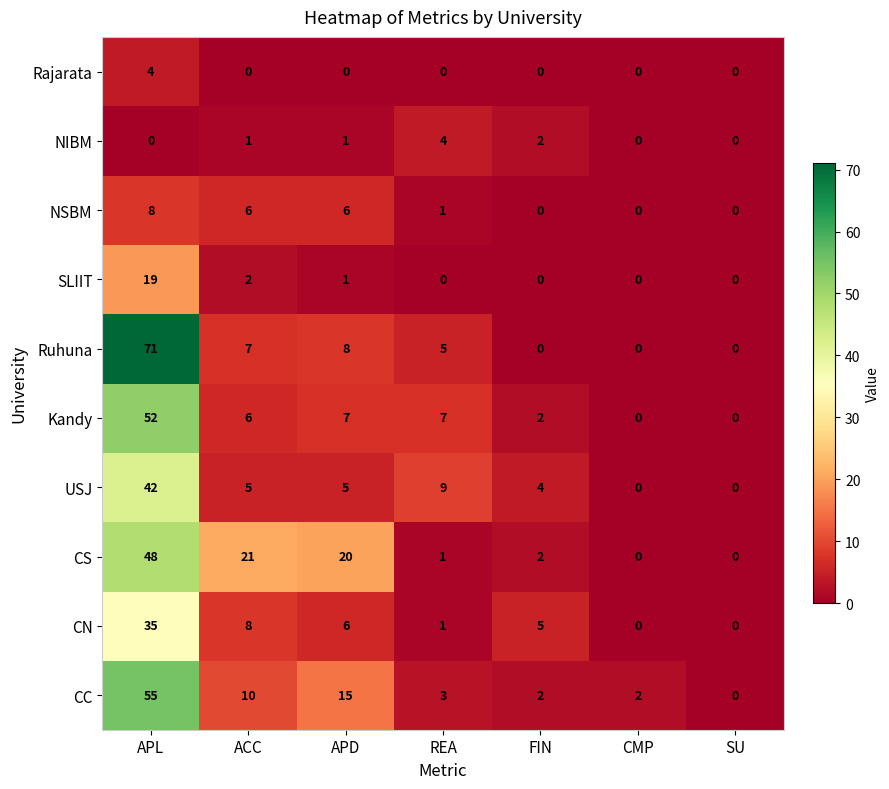

What is the approximate value of CN at APD, to the nearest 5?

5